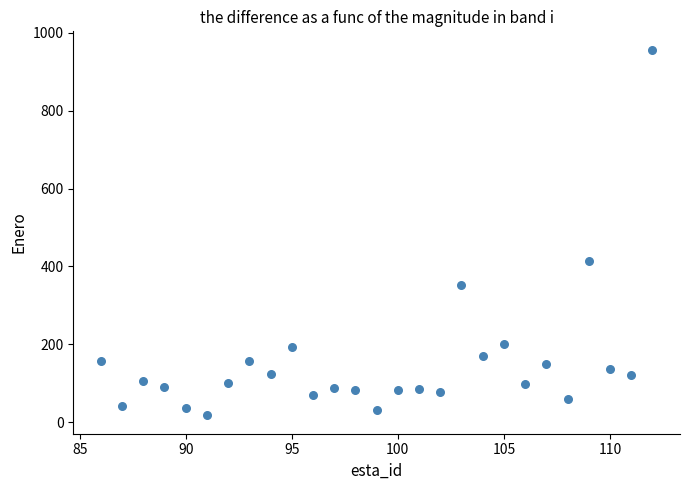

What is the range of Y values (max minus min)?

940